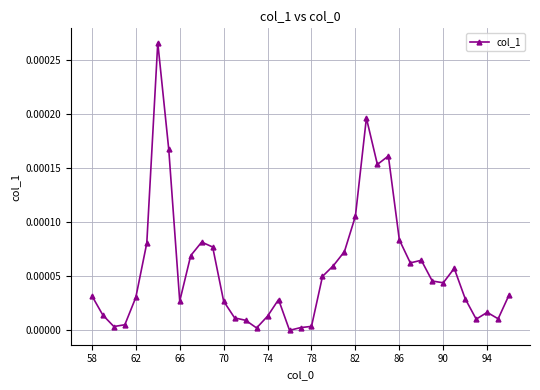

How many points are higher than both their immediate neighbors (excluding endpoints)?

8